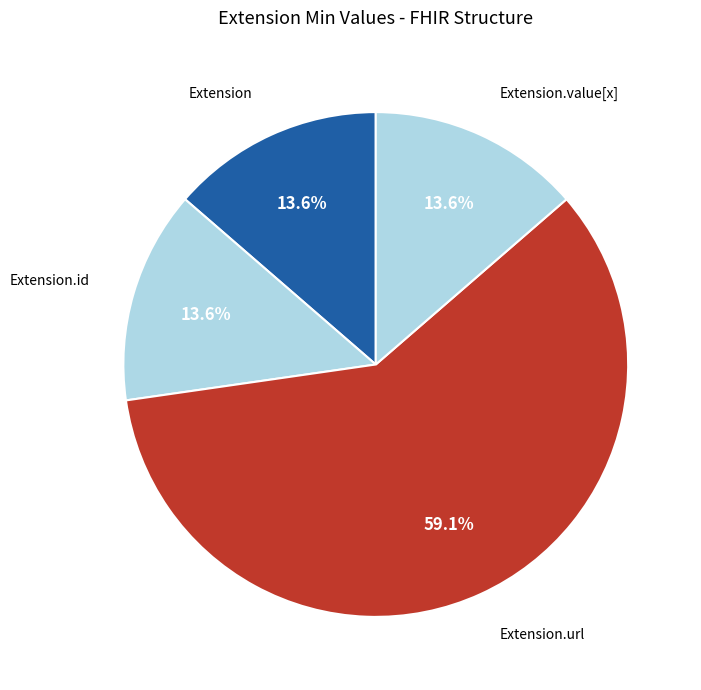

How many slices are in this pie chart?

4